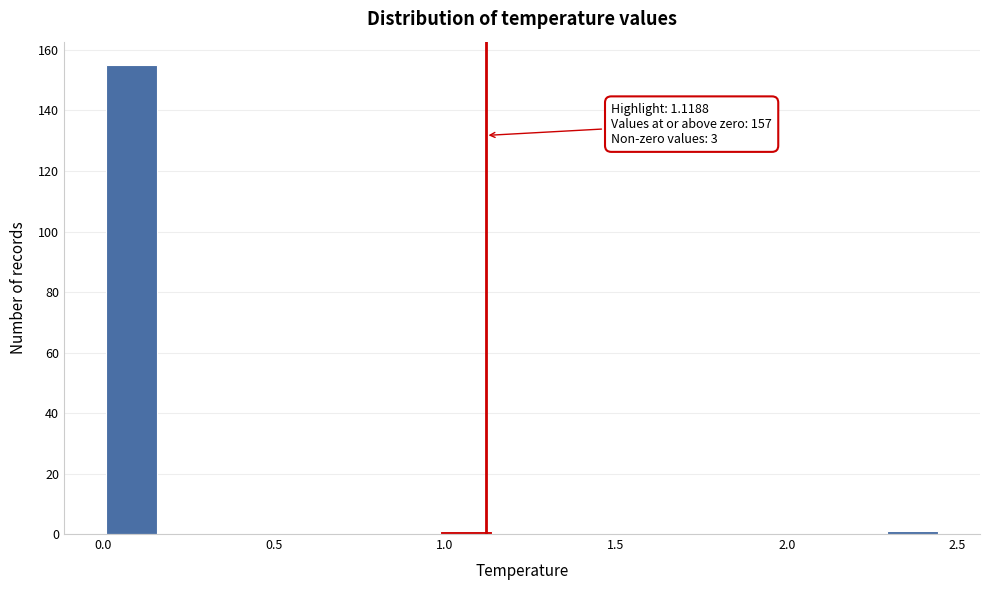

Around what value on the x-axis is the tallest bar? Give the approximate position of its centre, as read against the axis.

0.10